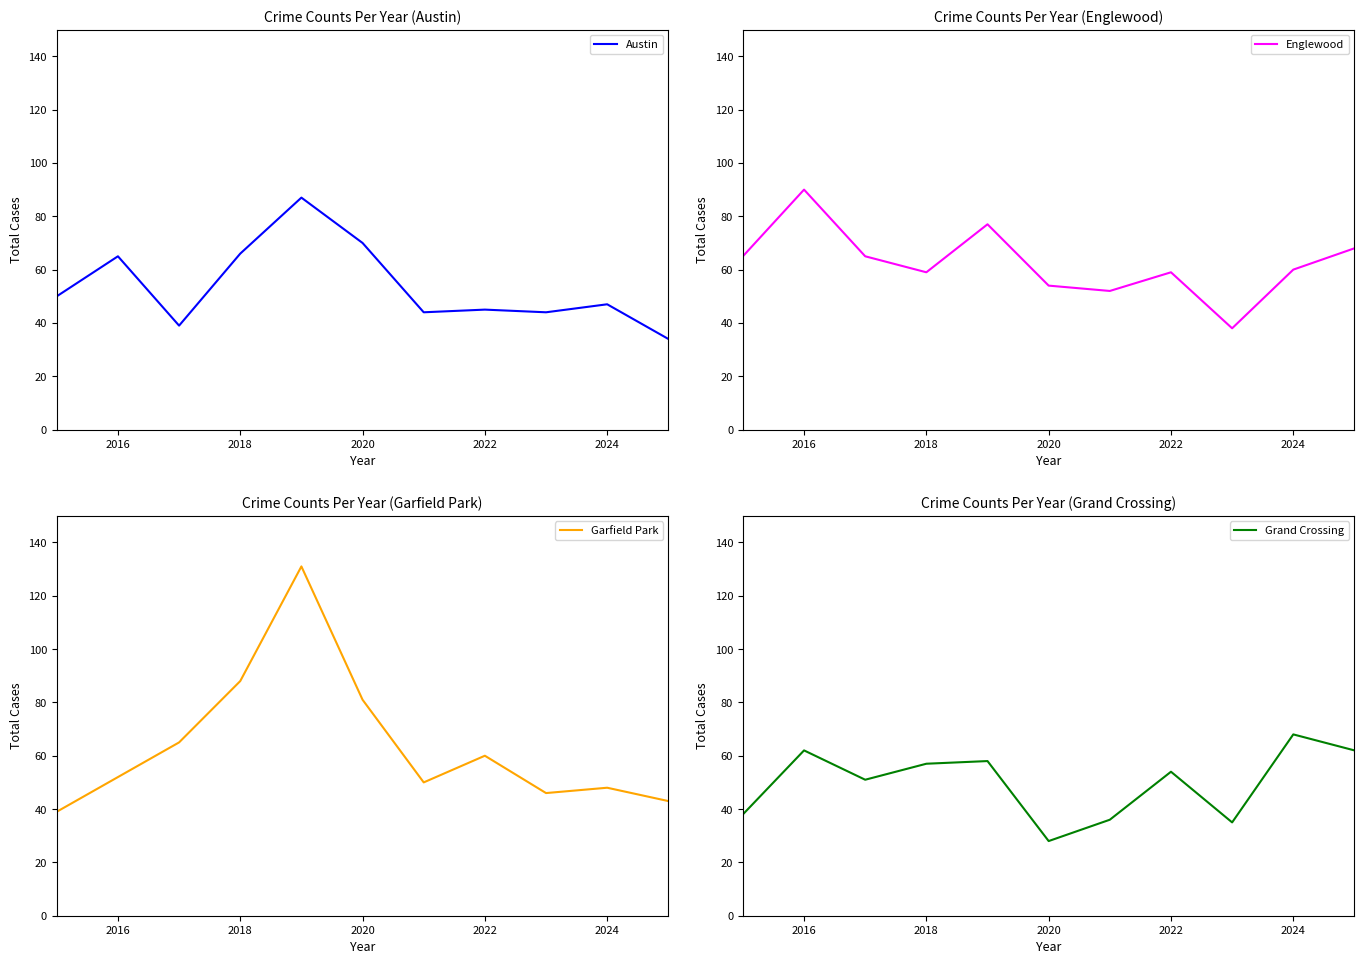

What is the difference between the Englewood values at 2022 and 2016?

31